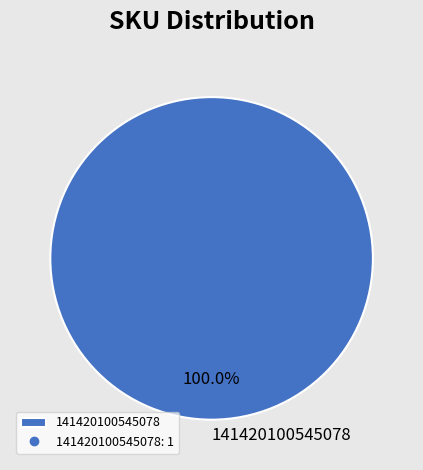

Rank the categories by value from lowest to highest.

141420100545078